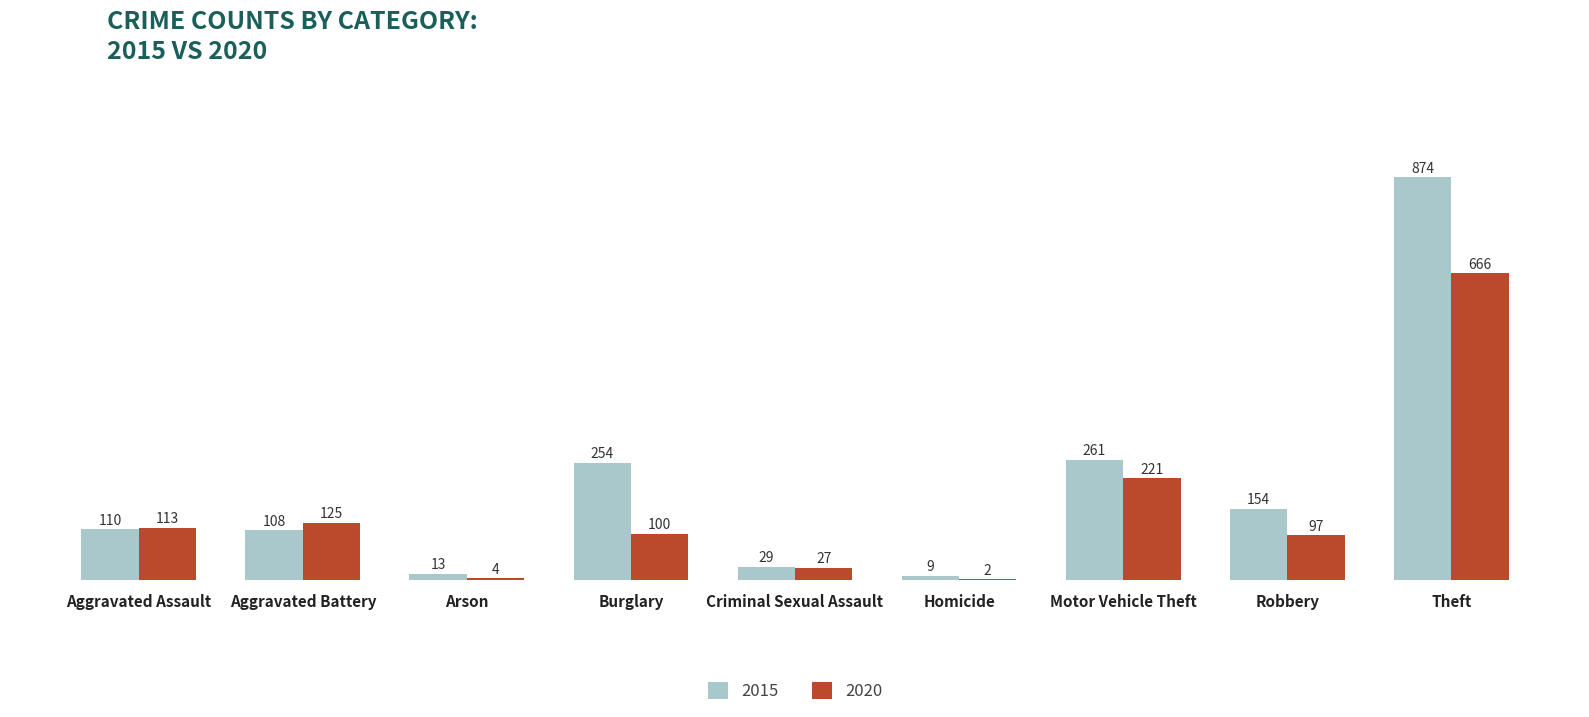

Reading right to left, what are all the values shown in this chart?

2015: 874	154	261	9	29	254	13	108	110
2020: 666	97	221	2	27	100	4	125	113